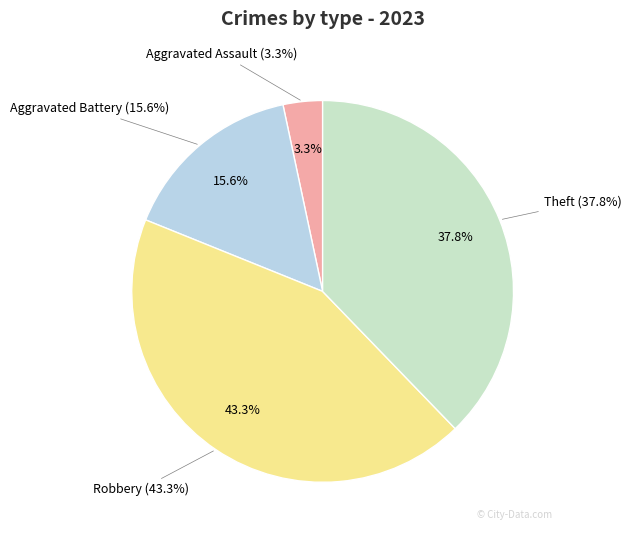

What percentage is the Aggravated Assault slice, to the nearest percent?

3%